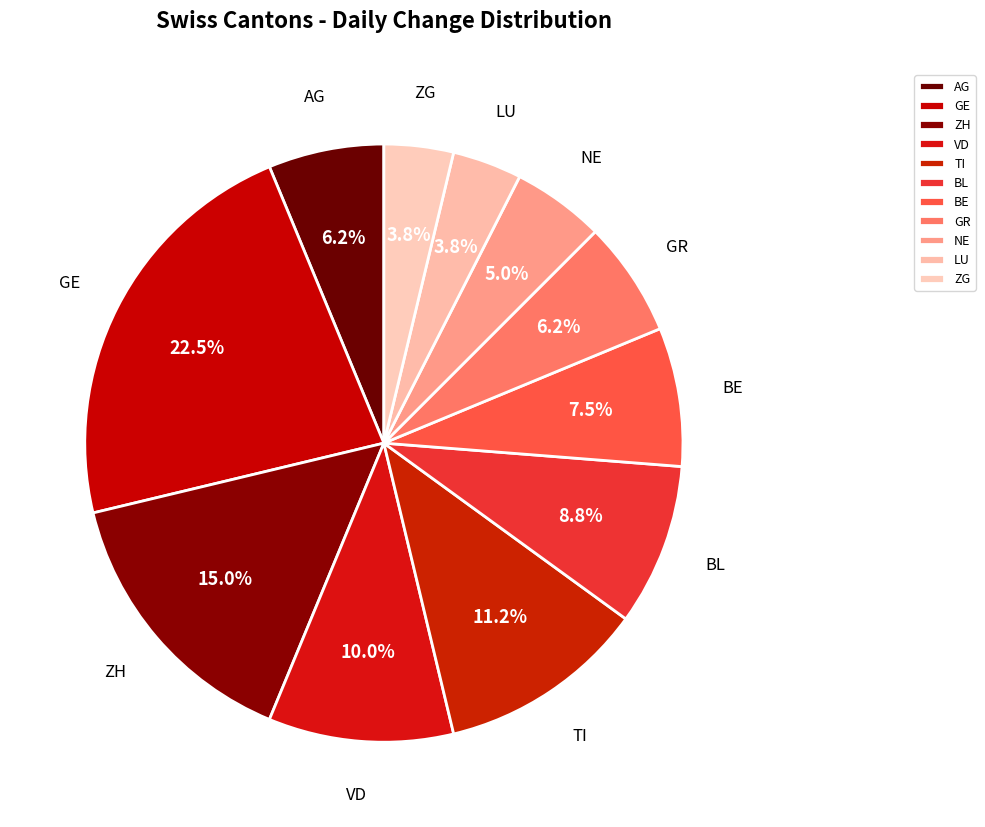

What is the largest slice in the pie chart?

GE